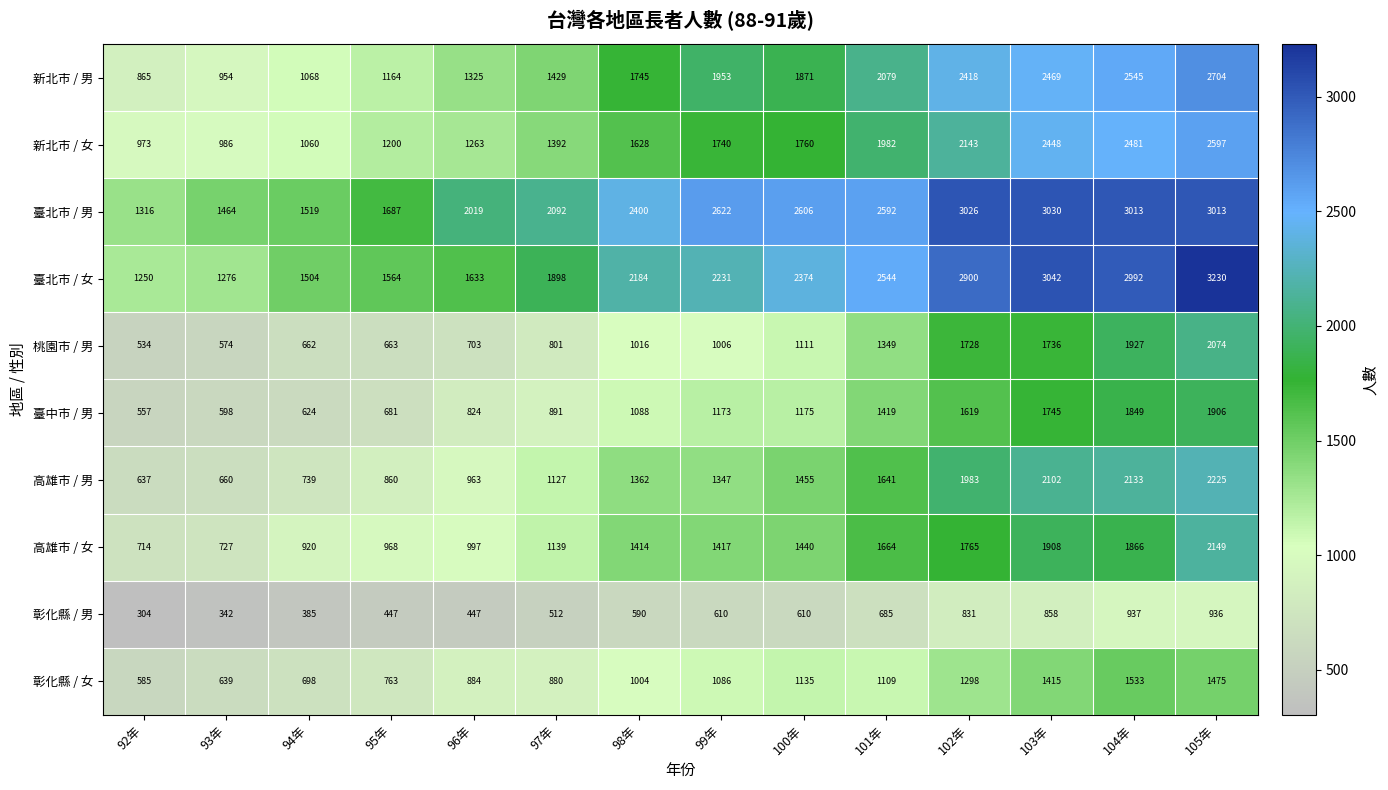

Which series has the largest total across all categories?

臺北市 / 男